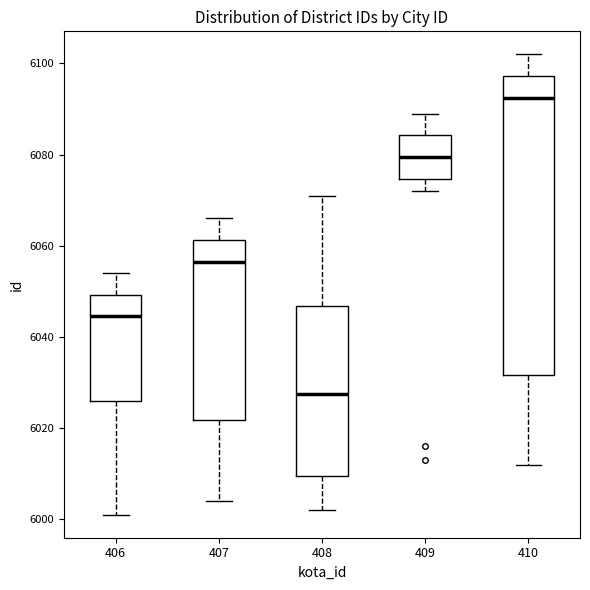

Comparing the boxes themselves (not the whiskers), which one is the tallest?

410